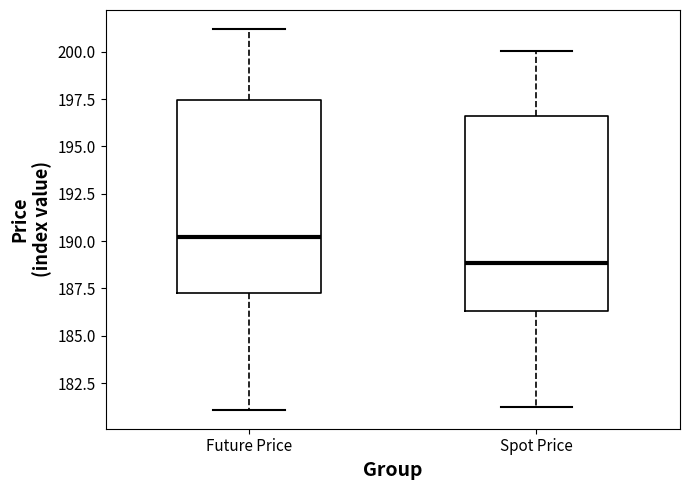

Where is the lower edge of the box for Future Price on the y-axis? The values are not printed on the chart, so give them approximately, as read against the axis.

187.0